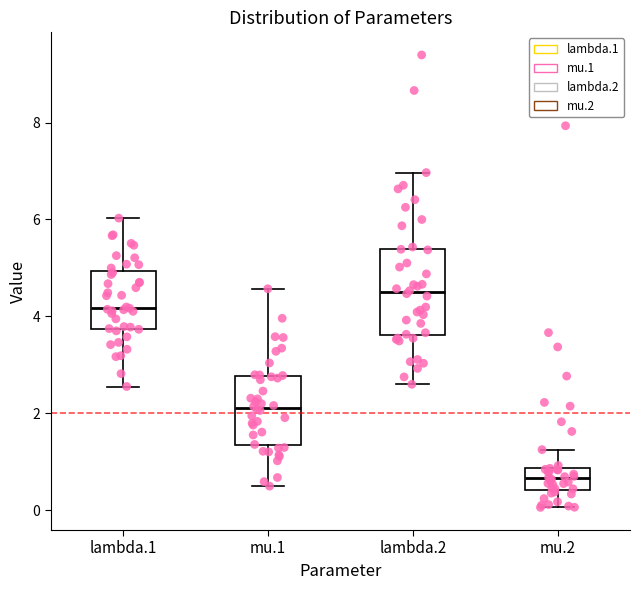

Reading left to right, transcribe this box plot: for each box, give where its median line is, the range the box spans, and where its two whiskers end, as read against the y-axis. The values are not printed on the chart, so give them approximately, as read against the axis.

lambda.1: median 4.2, box 3.8 to 5.0, whiskers 2.6 to 6.0
mu.1: median 2.2, box 1.4 to 2.8, whiskers 0.4 to 4.6
lambda.2: median 4.4, box 3.6 to 5.4, whiskers 2.6 to 7.0
mu.2: median 0.6, box 0.4 to 0.8, whiskers 0.0 to 1.2